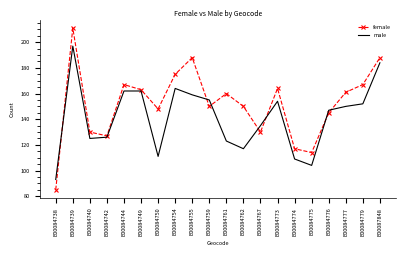

What is the difference between the maximum and minimum values in the male series?

104